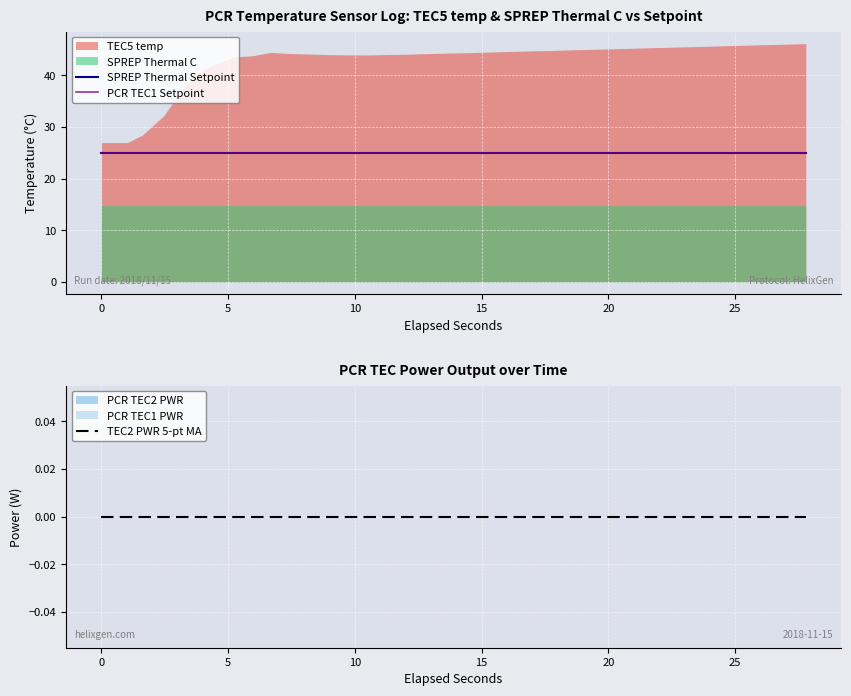

At how many categories does at least one series exceed 9?

38